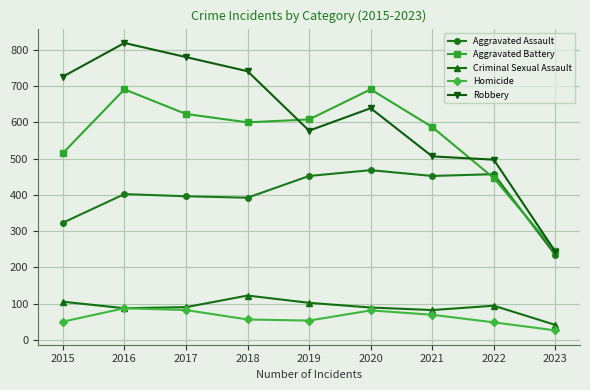

Which series has the largest total across all categories?

Robbery